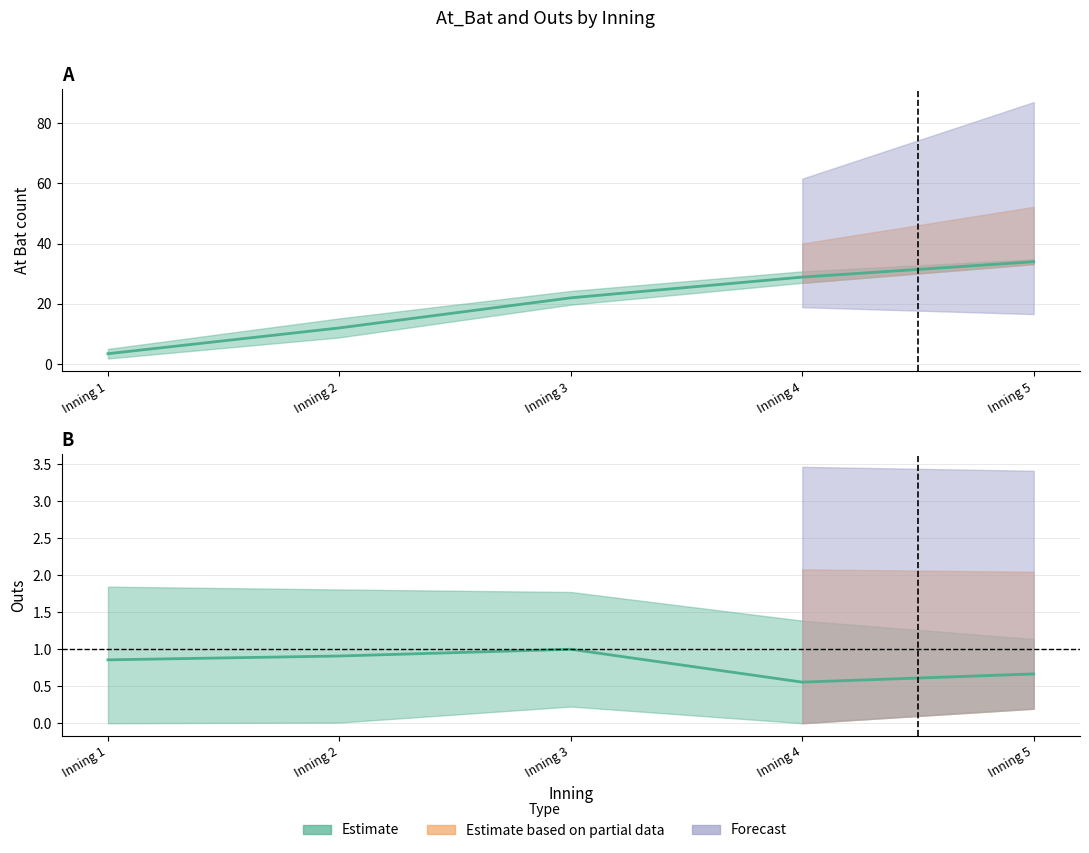

Which has a higher value, Inning 4 or Inning 3?

Inning 4